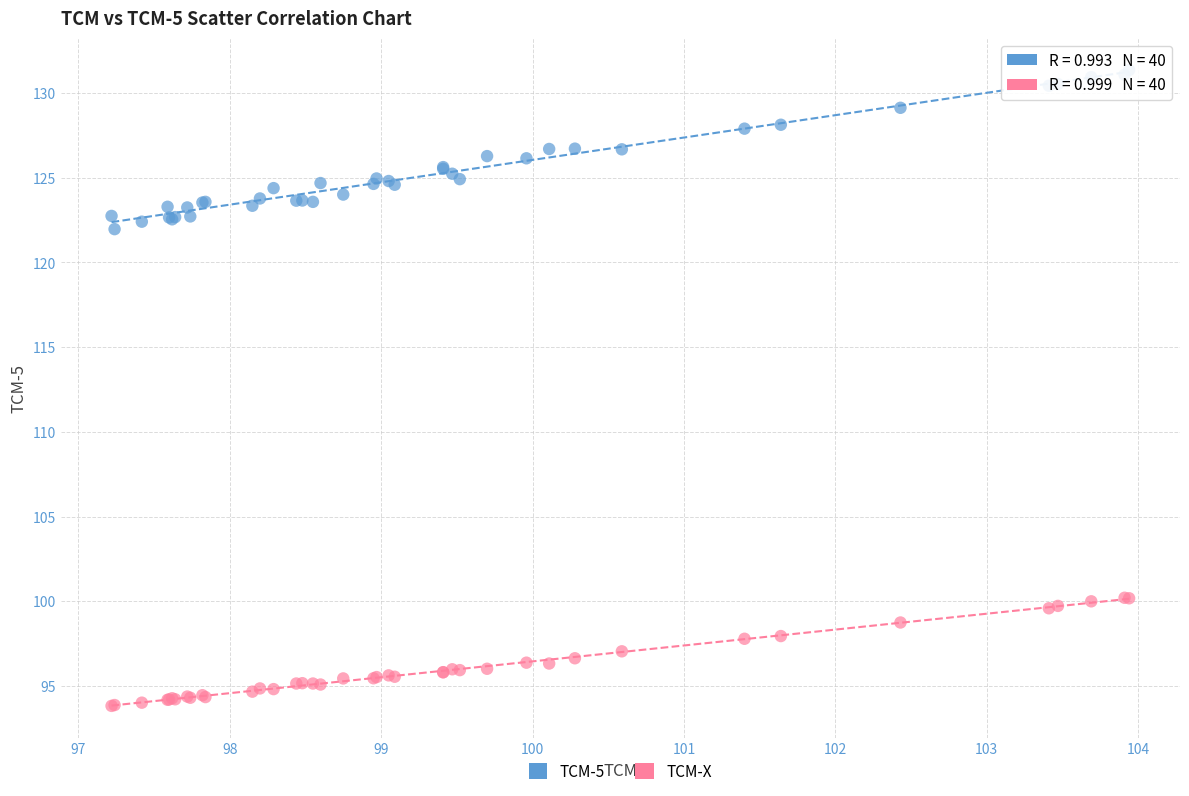

Which series contains the highest Y value?

TCM-5